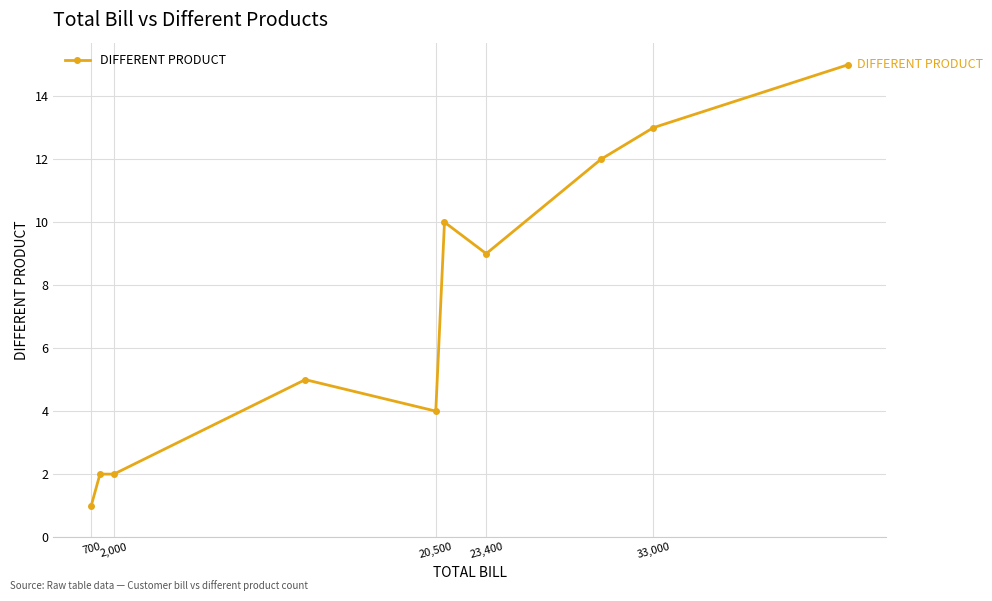

What is the value of the 7th point from the left?

9